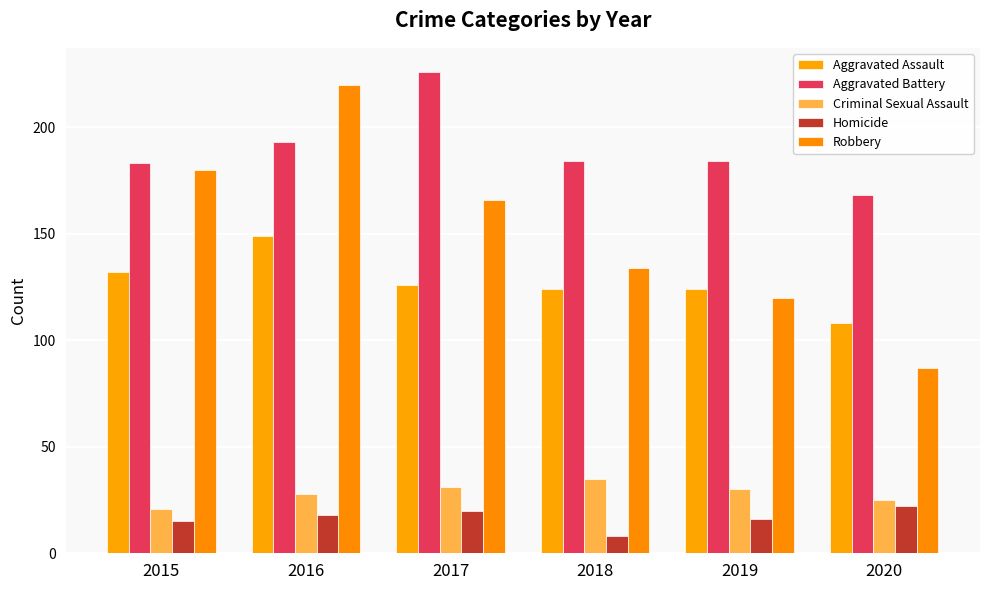

At which category is the sum across all series the highest?

2016